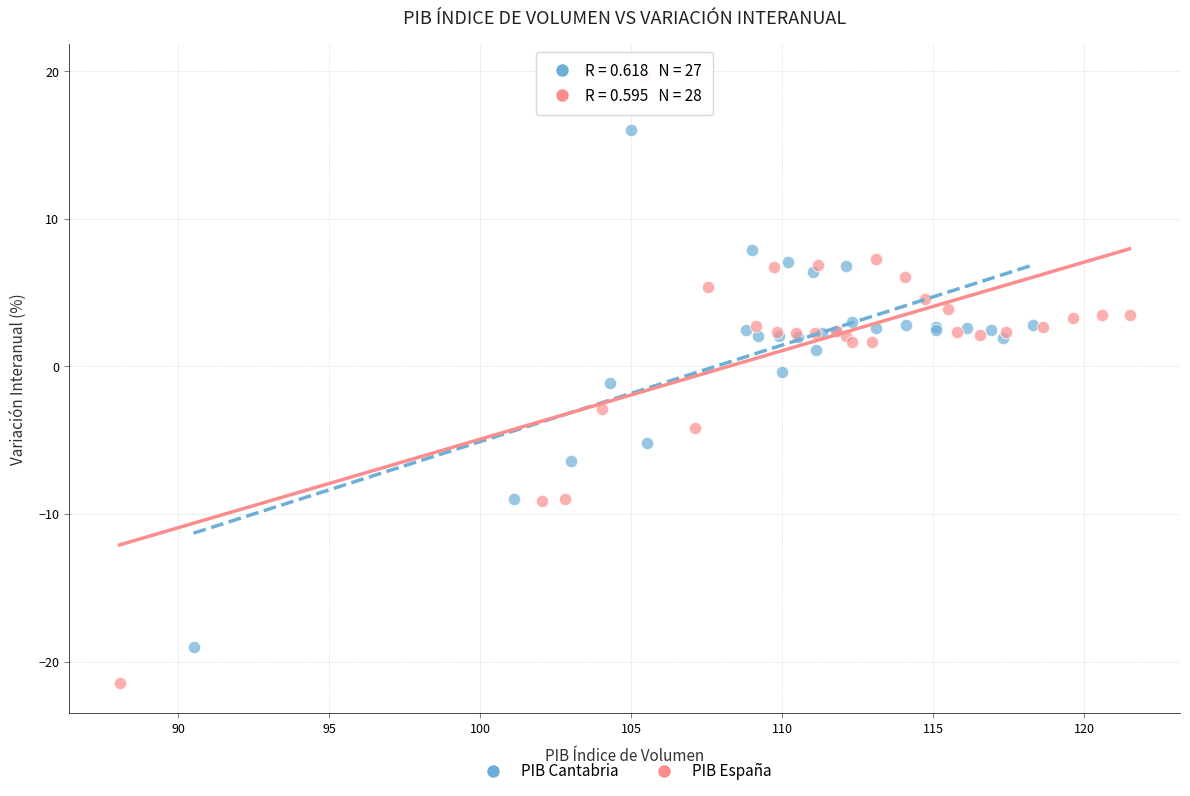

Which series reaches the maximum Y coordinate?

PIB España